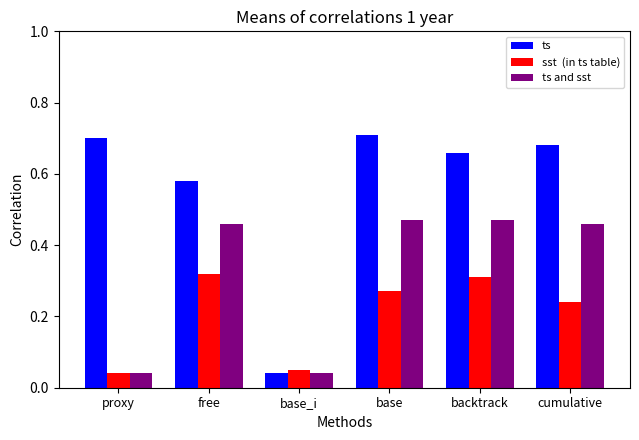

What is the total value across all series at backtrack?

1.4